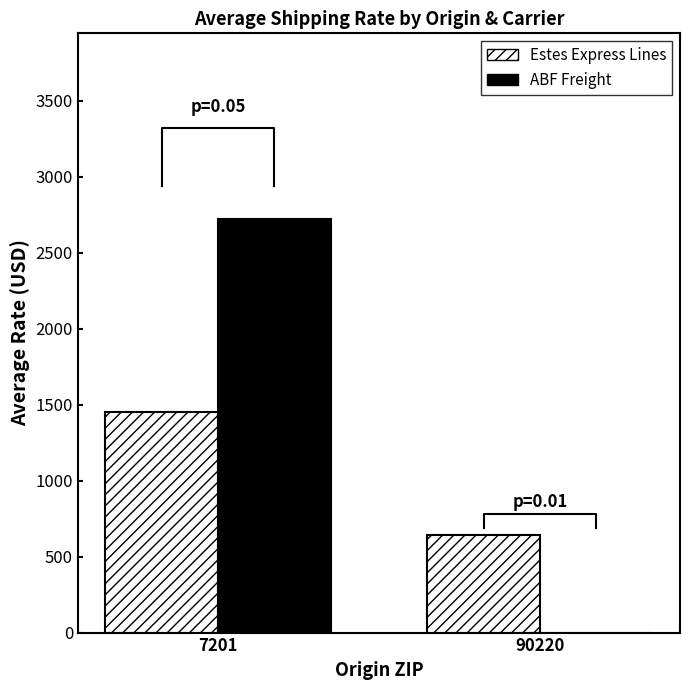

What is the maximum value shown in the chart?

2719.1